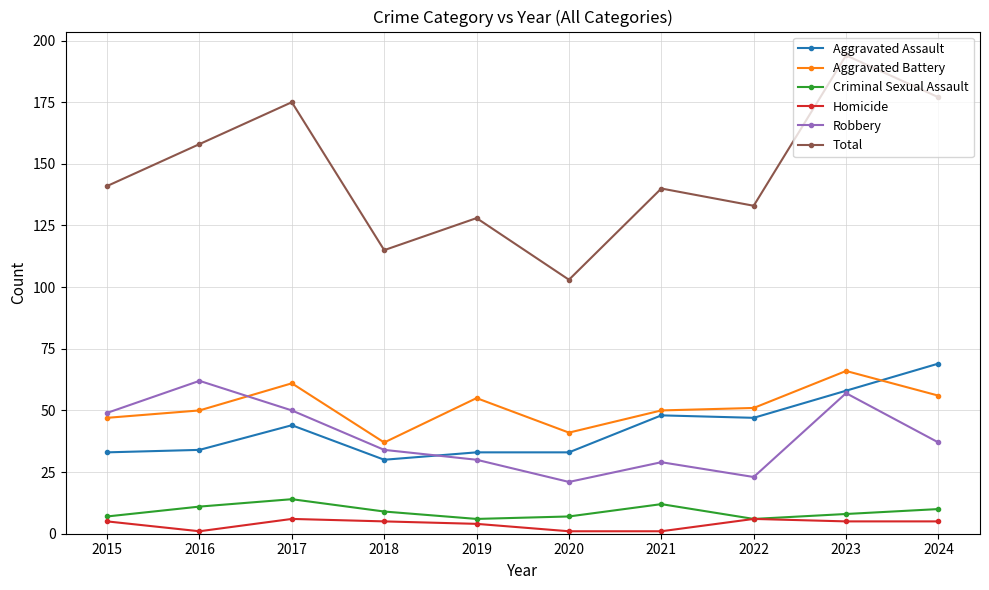

Reading right to left, extract all data points from this chart.

Aggravated Assault: 69	58	47	48	33	33	30	44	34	33
Aggravated Battery: 56	66	51	50	41	55	37	61	50	47
Criminal Sexual Assault: 10	8	6	12	7	6	9	14	11	7
Homicide: 5	5	6	1	1	4	5	6	1	5
Robbery: 37	57	23	29	21	30	34	50	62	49
Total: 177	194	133	140	103	128	115	175	158	141